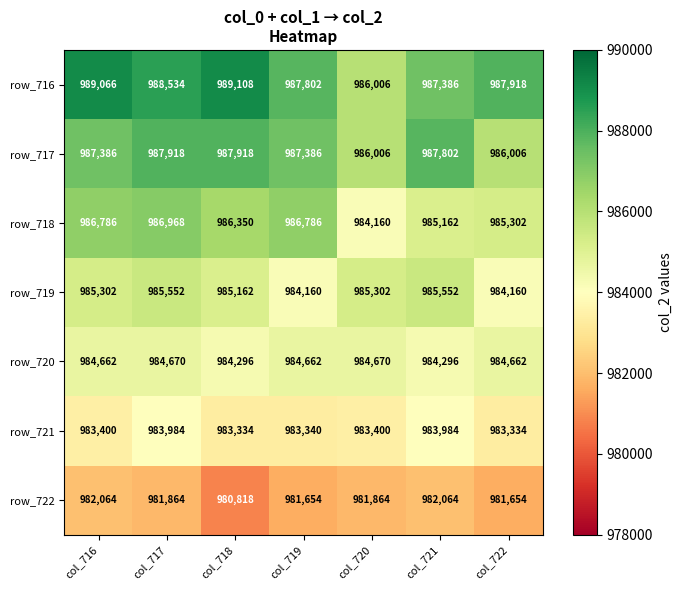

List the series in order of their peak value, lowest first.

row_722, row_721, row_720, row_719, row_718, row_717, row_716